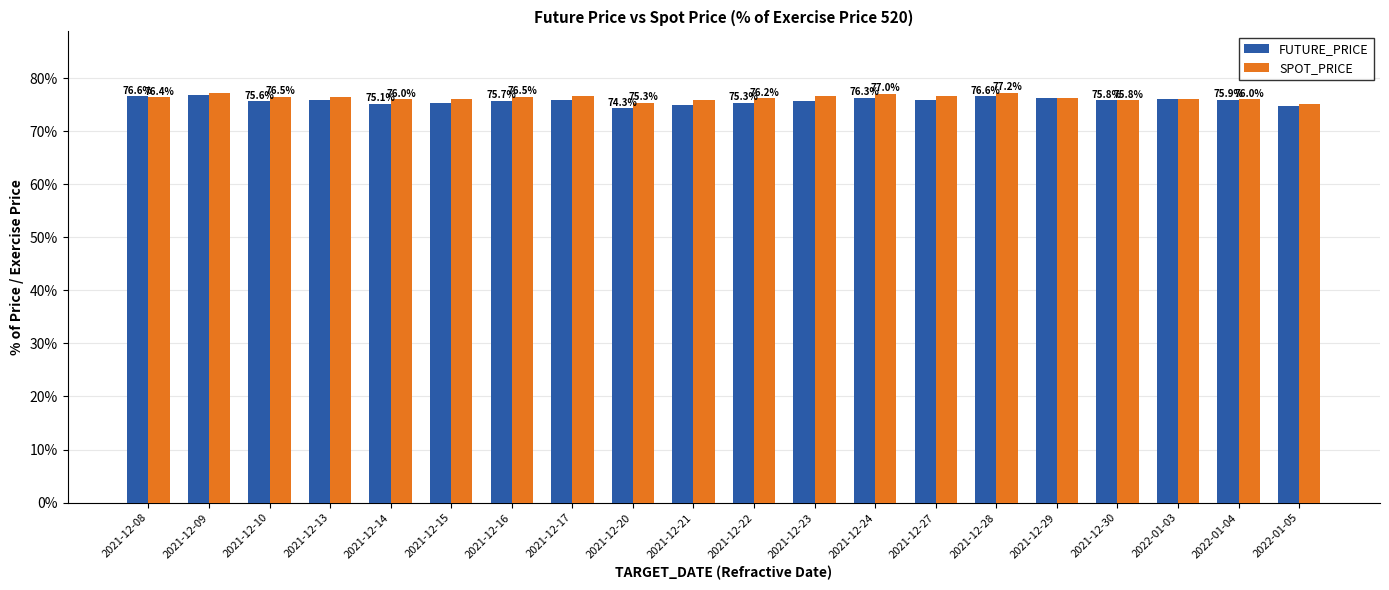

At which label does FUTURE_PRICE first exceed 75?

2021-12-08